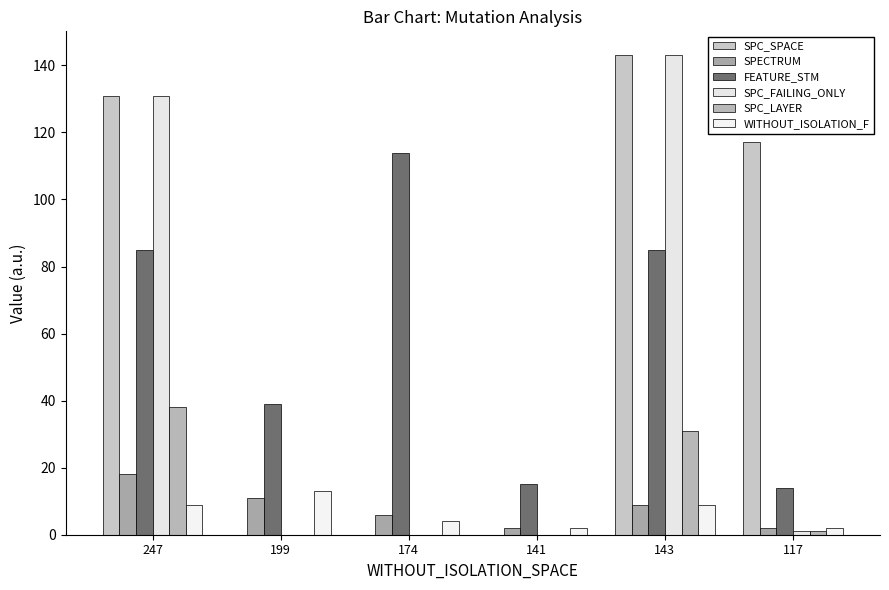

Does the chart contain stacked bars?

No